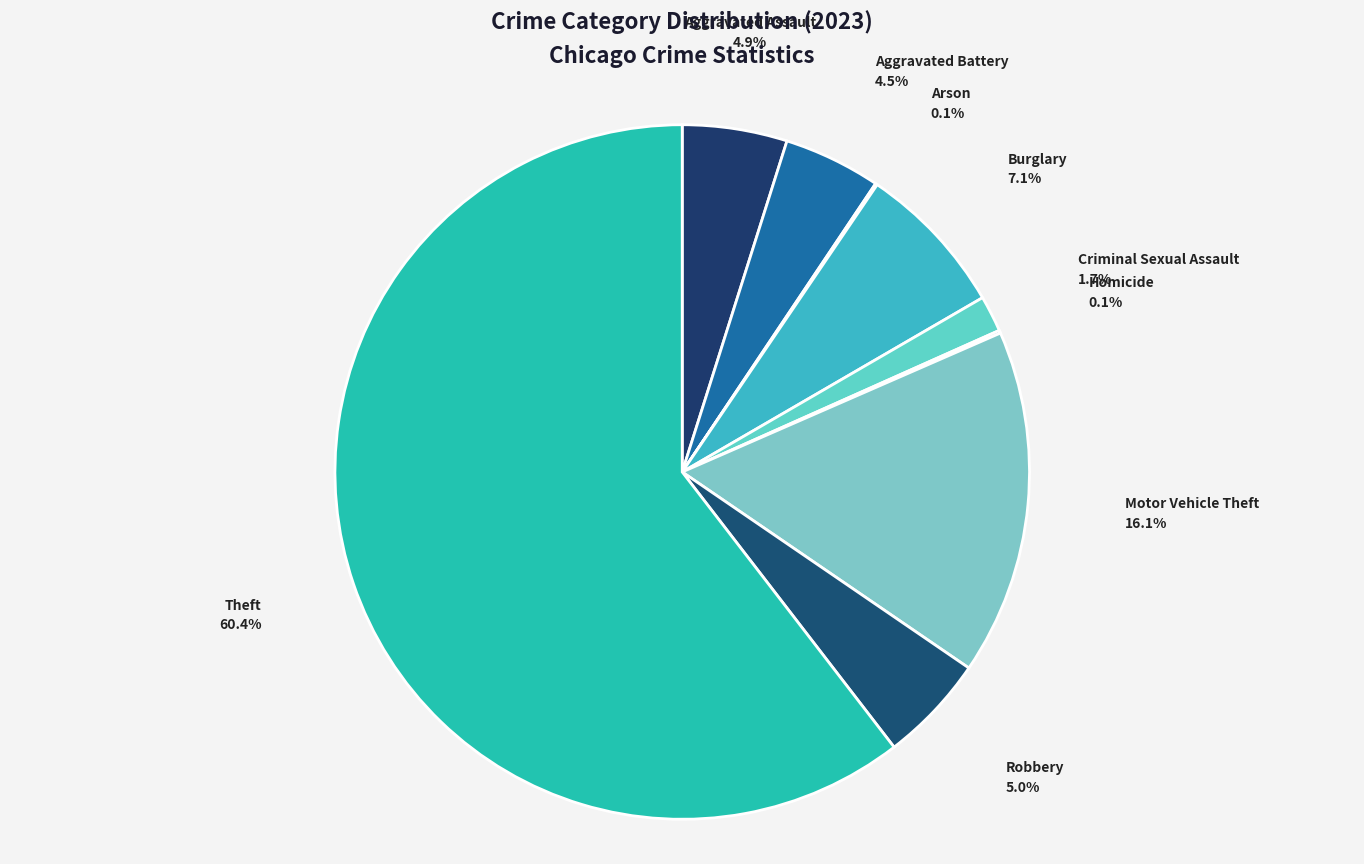

Combined, do Motor Vehicle Theft and Burglary account for over 50%?

No